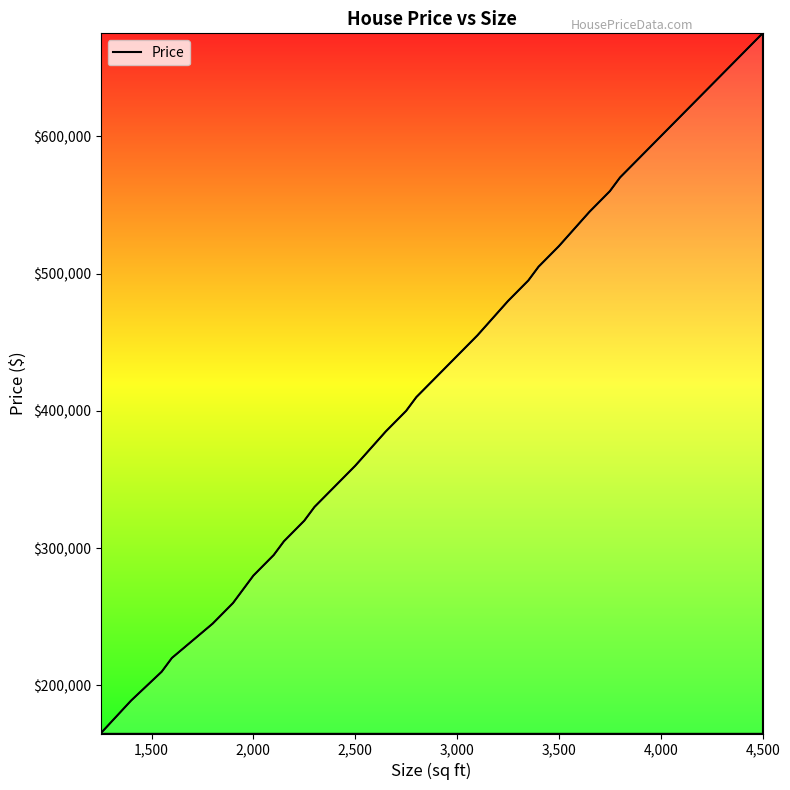

What is the smallest value displayed?

165000